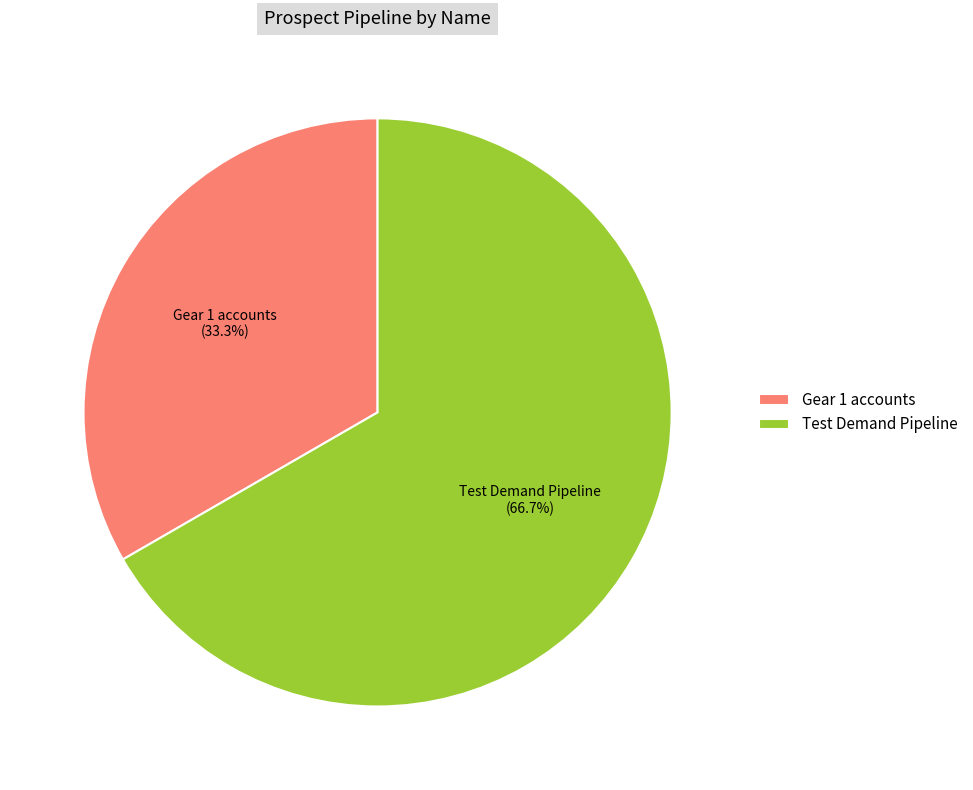

The Test Demand Pipeline slice represents 77% of the pie. True or false?

False